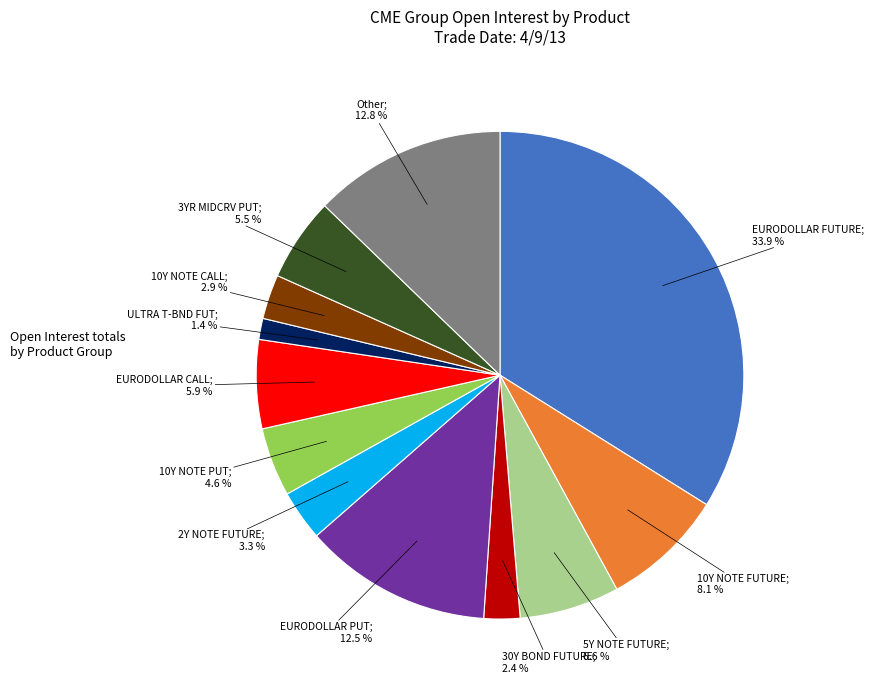

How many segments does this pie chart have?

12